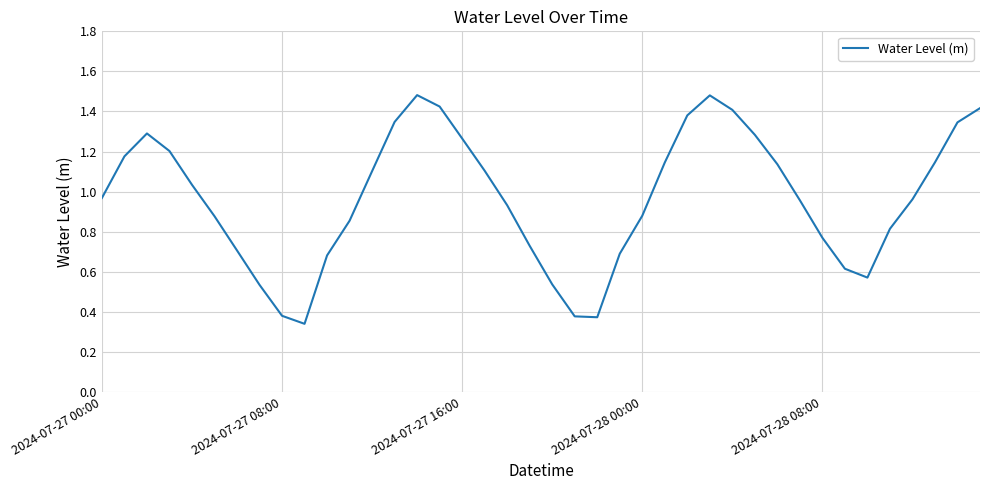

What is the value of the 22nd point from the left?

0.4